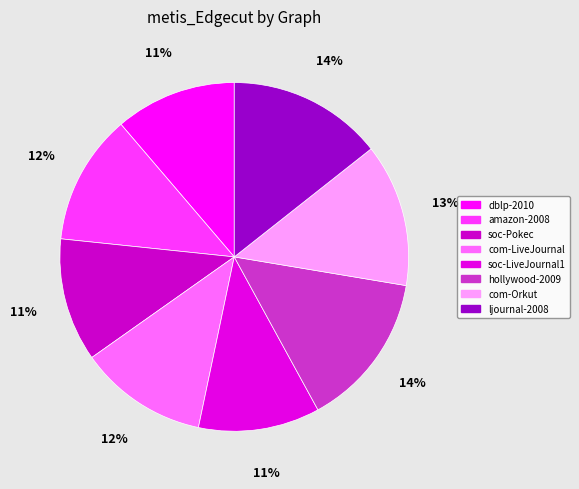

What portion of the pie excludes ljournal-2008?

85.6%